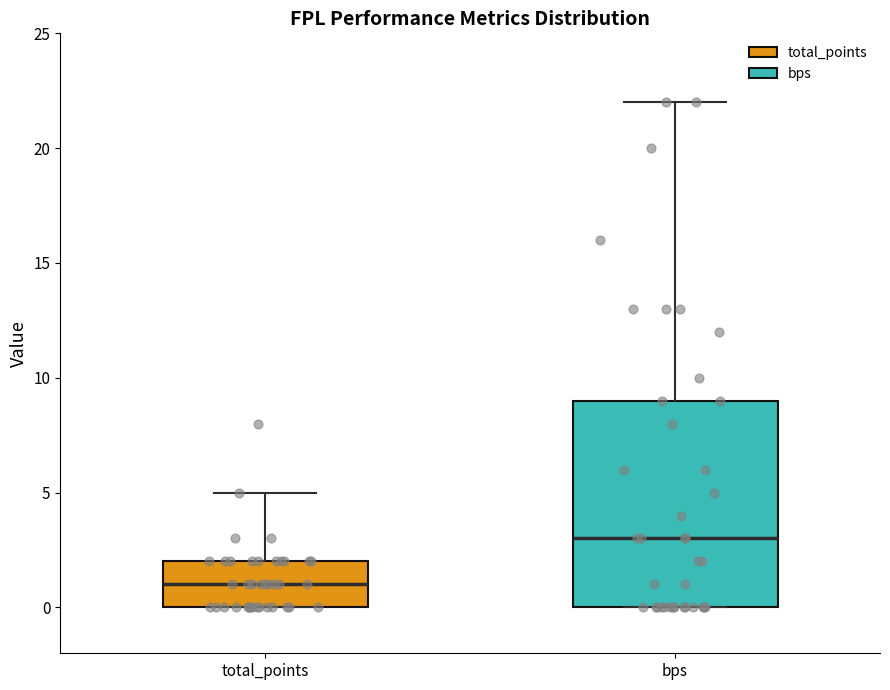

Reading left to right, transcribe this box plot: for each box, give where its median line is, the range the box spans, and where its two whiskers end, as read against the y-axis. The values are not printed on the chart, so give them approximately, as read against the axis.

total_points: median 1, box 0 to 2, whiskers 0 to 5
bps: median 3, box 0 to 9, whiskers 0 to 22